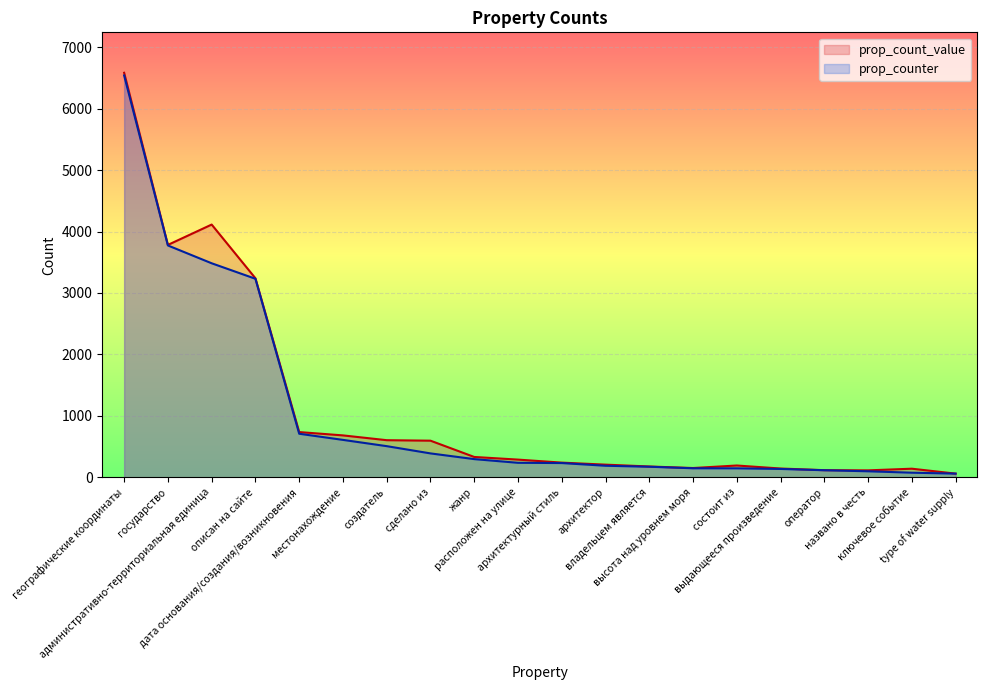

Rank the series at описан на сайте from lowest to highest value.

prop_counter, prop_count_value